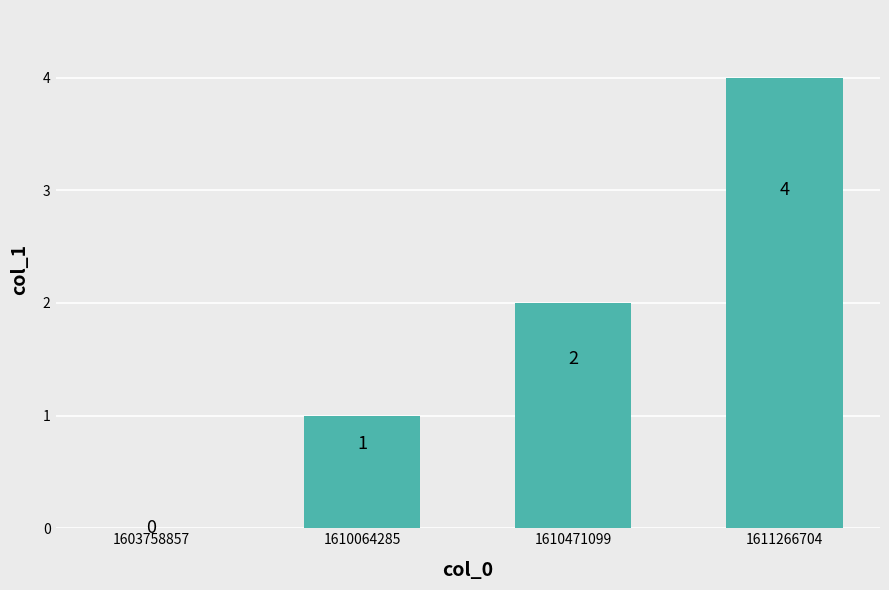

The value at 1611266704 is 6. True or false?

False